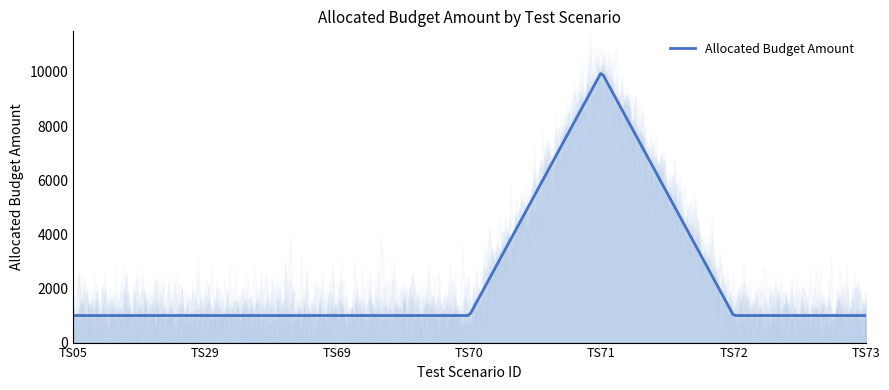

Count the number of data series in this chart.

1